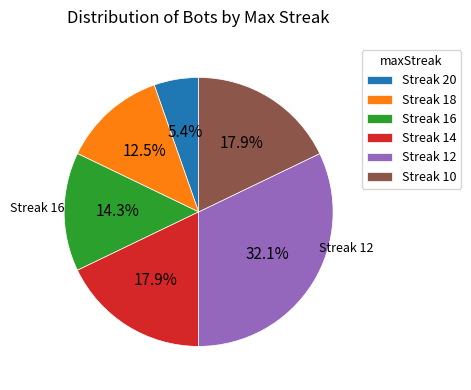

Between Streak 18 and Streak 16, which is larger?

Streak 16